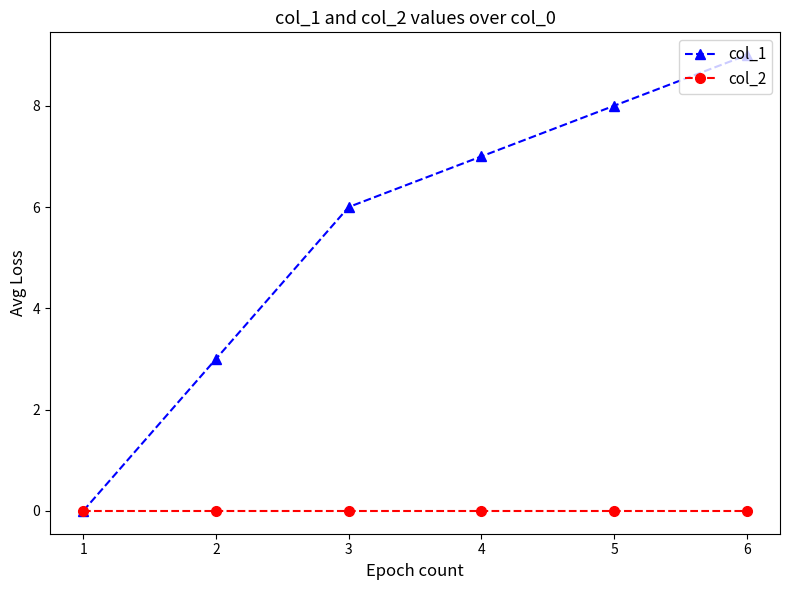

Which label corresponds to the largest value in the chart?

6